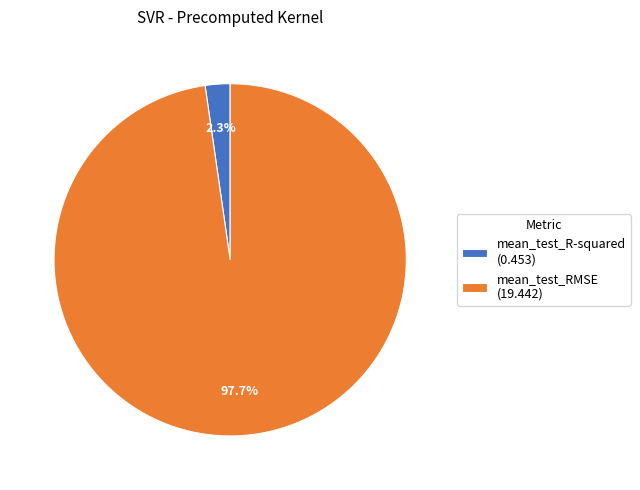

To the nearest percent, what is the difference between the largest and smallest slice percentages?

95%